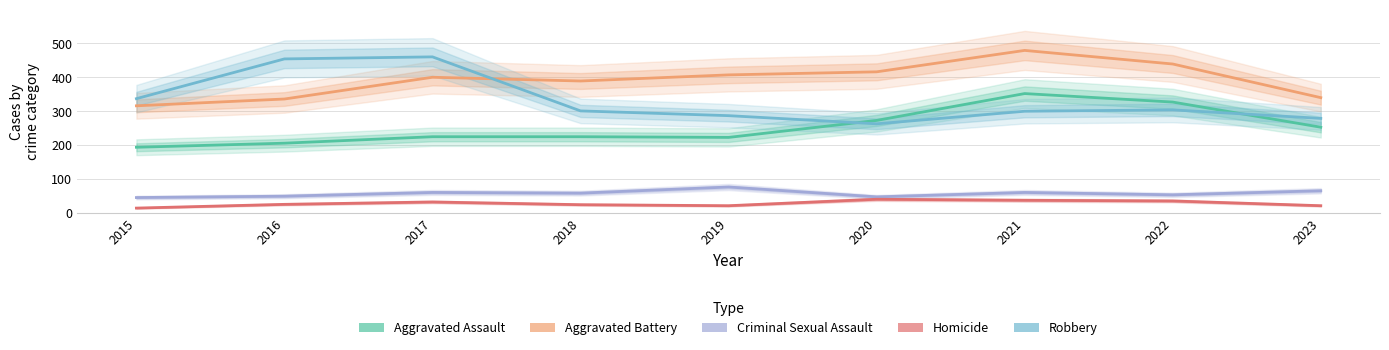

What is the smallest value displayed?

15